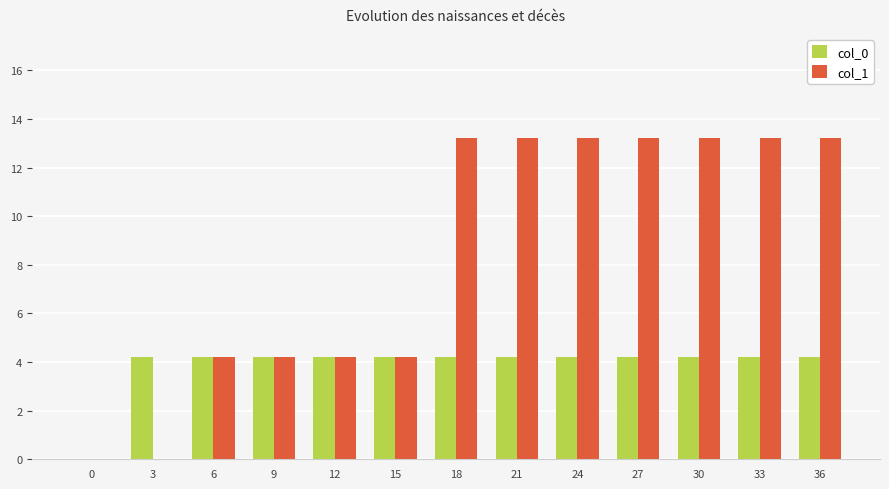

Where does the col_1 series first go above 13?

18